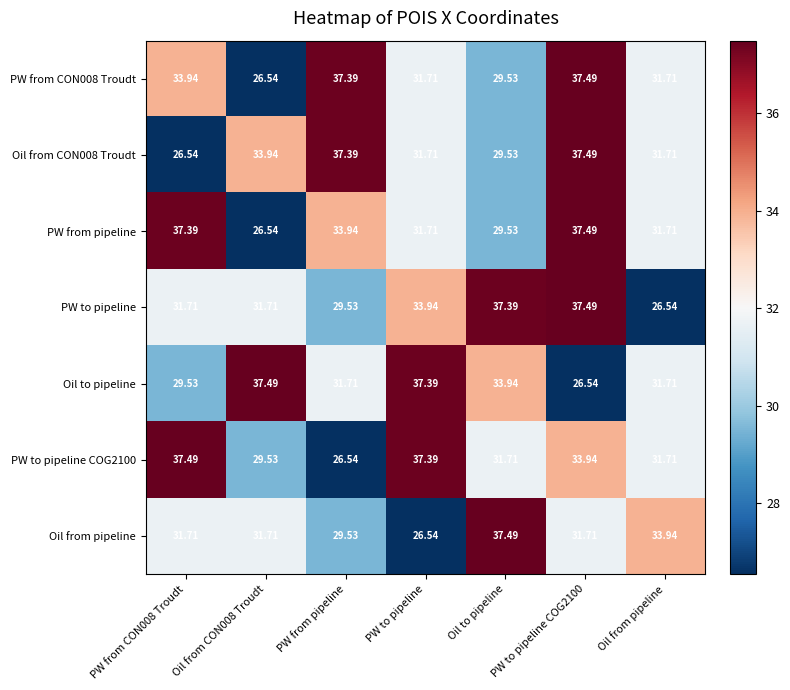

Between PW from pipeline and PW to pipeline COG2100, which series saw the biggest shift?

PW to pipeline